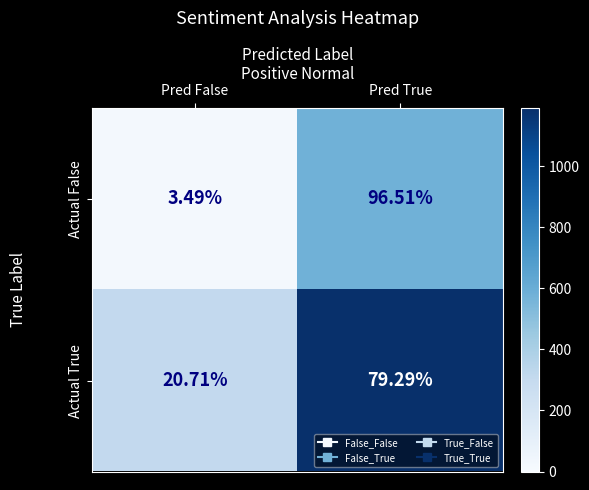

Where does the Actual False series first go above 96?

Pred True